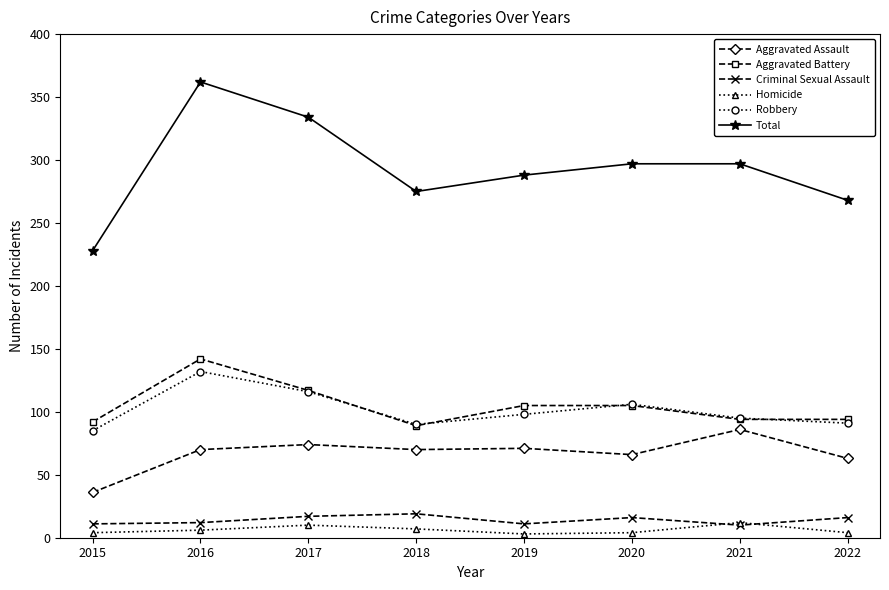

What is the difference between the Total values at 2015 and 2019?

60